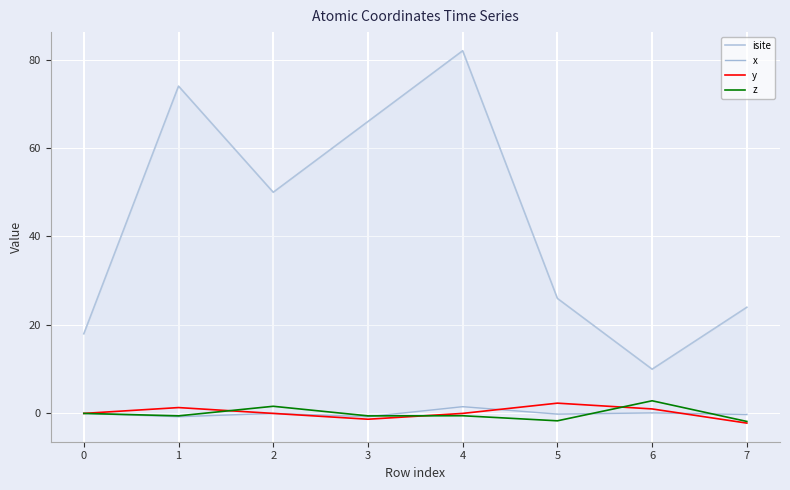

List the series in order of their peak value, highest first.

isite, z, y, x